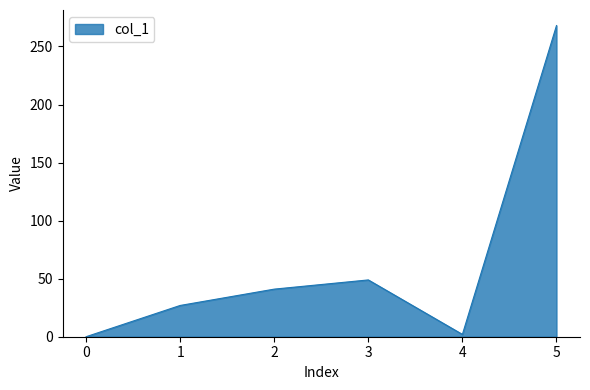

Which has a higher value, 1 or 5?

5